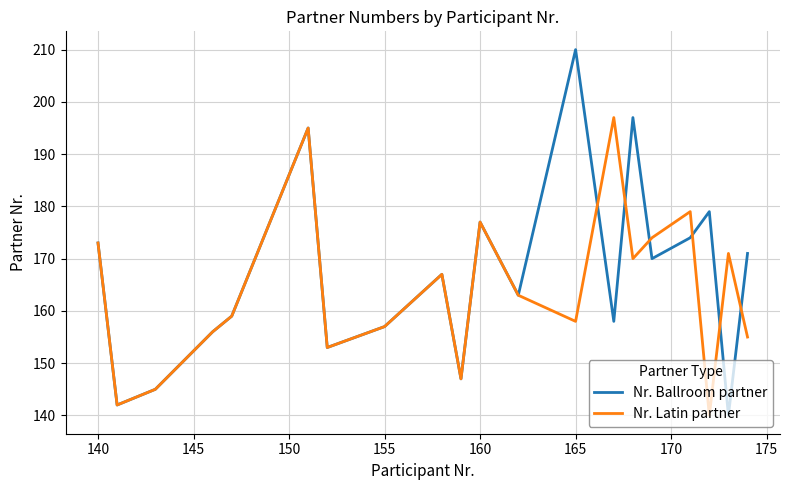

How many interior local peaks does the Nr. Ballroom partner series have?

6